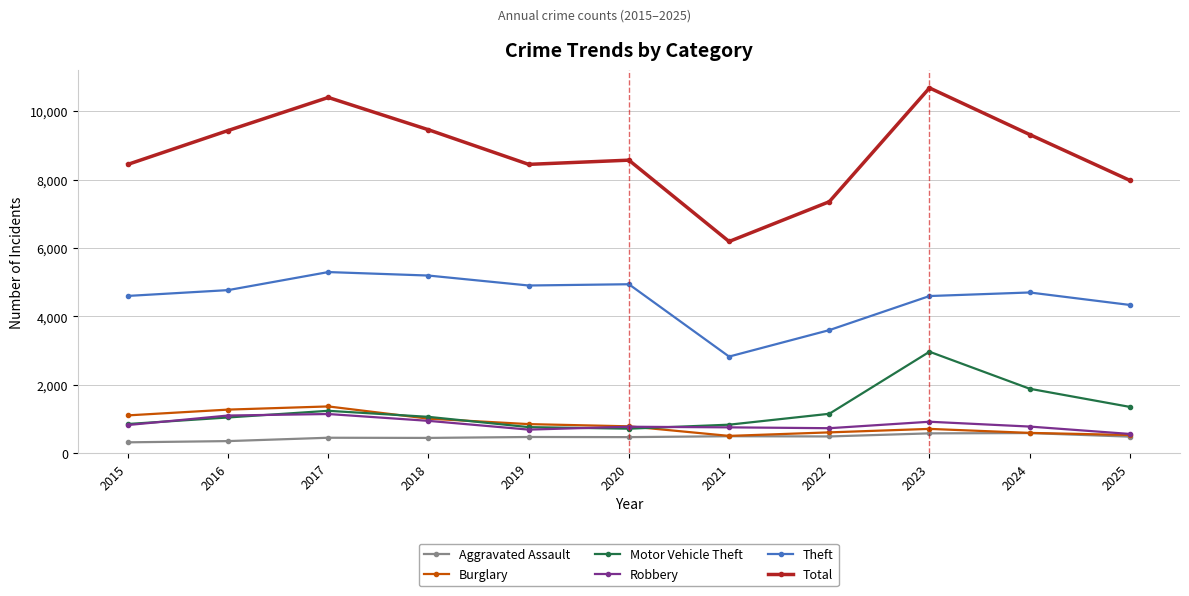

True or false: Robbery and Theft cross at least once.

False